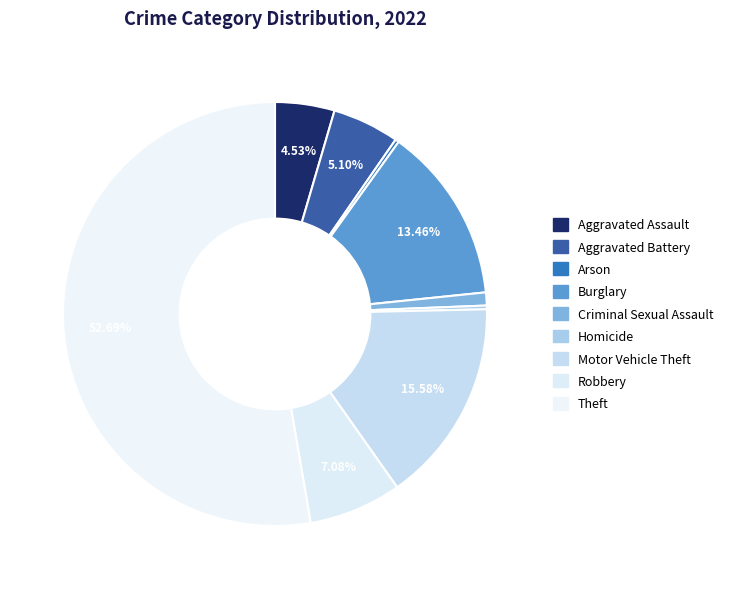

To the nearest percent, what is the difference between the Robbery and Criminal Sexual Assault slice percentages?

6%